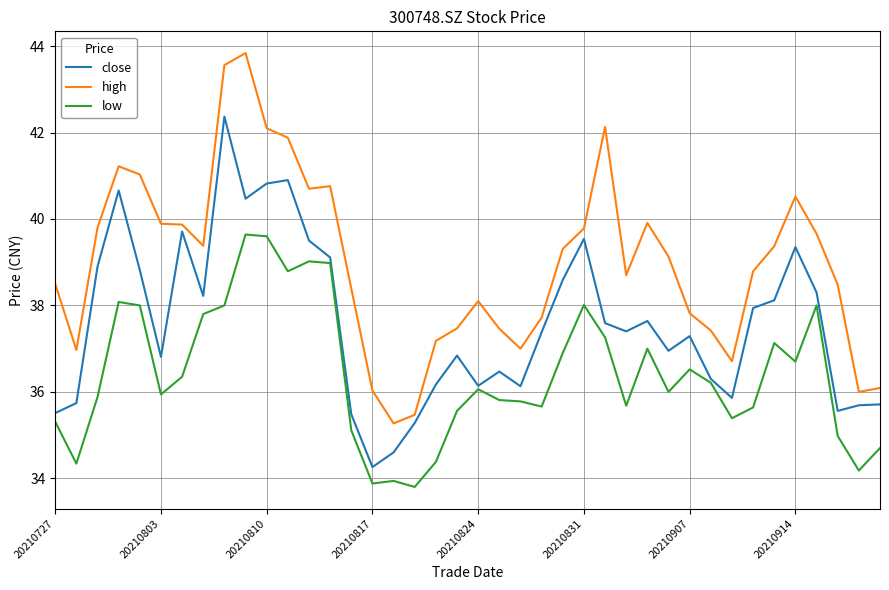

What is the smallest value displayed?

33.8